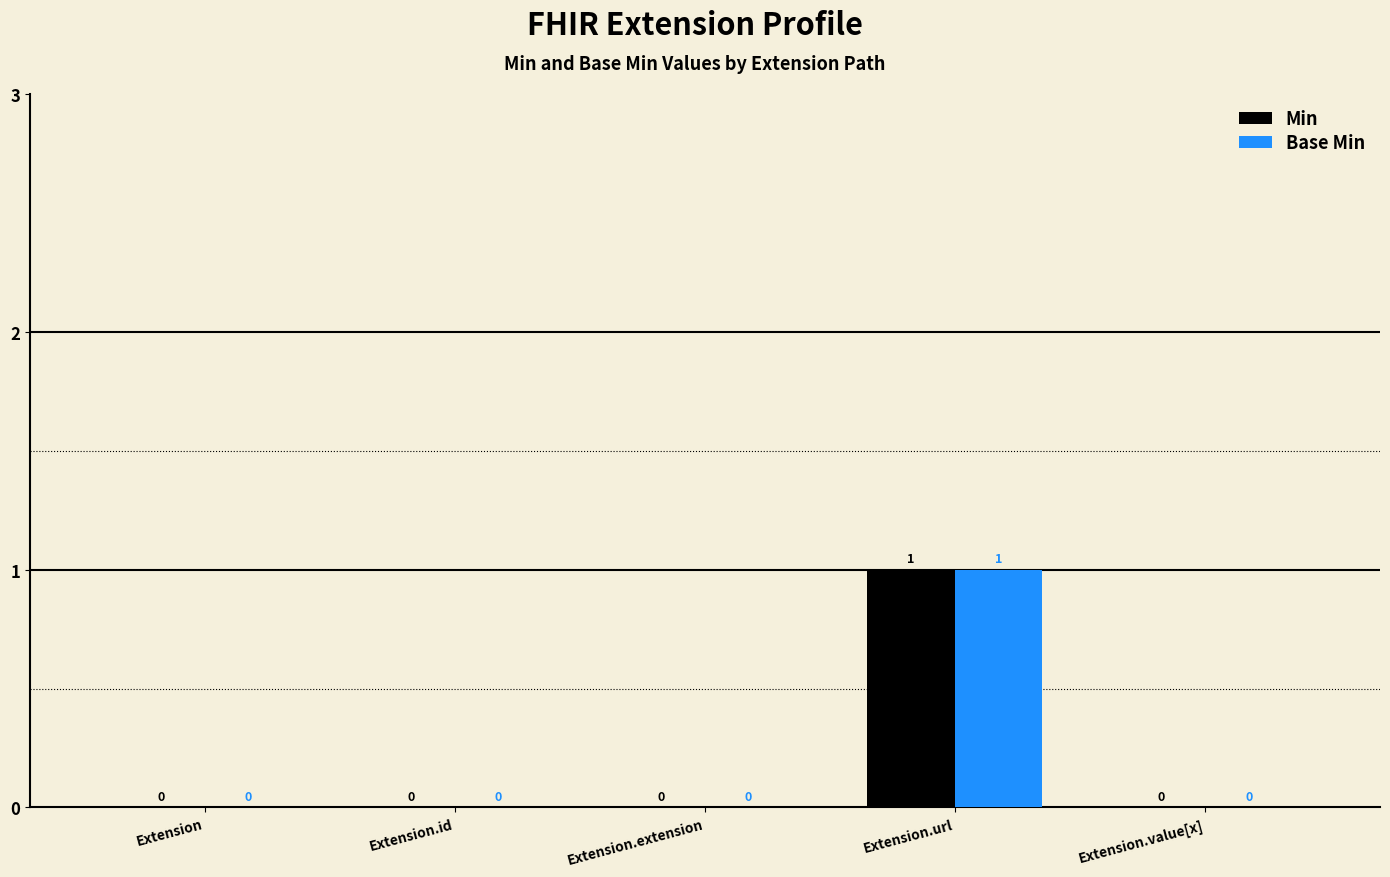

How many Min values are between 0 and 1?

5